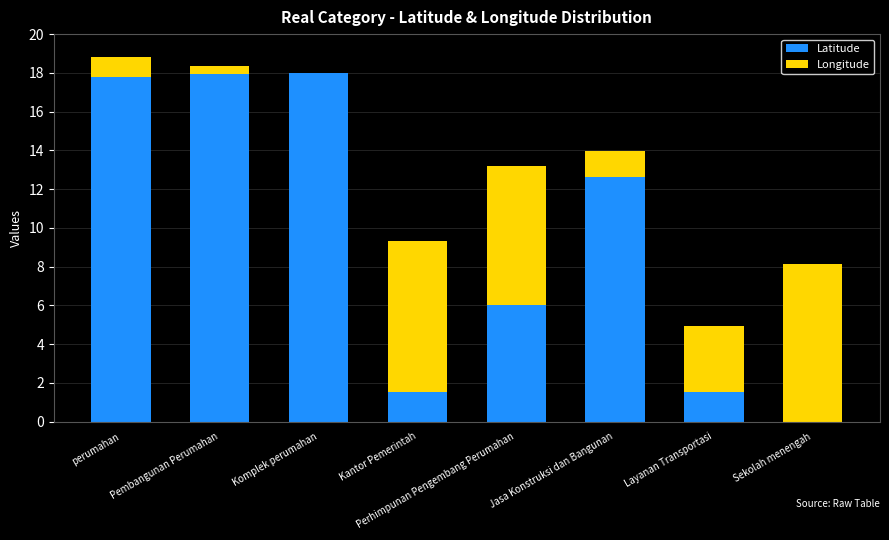

What is the sum of the Latitude values at Jasa Konstruksi dan Bangunan and Pembangunan Perumahan?

30.6